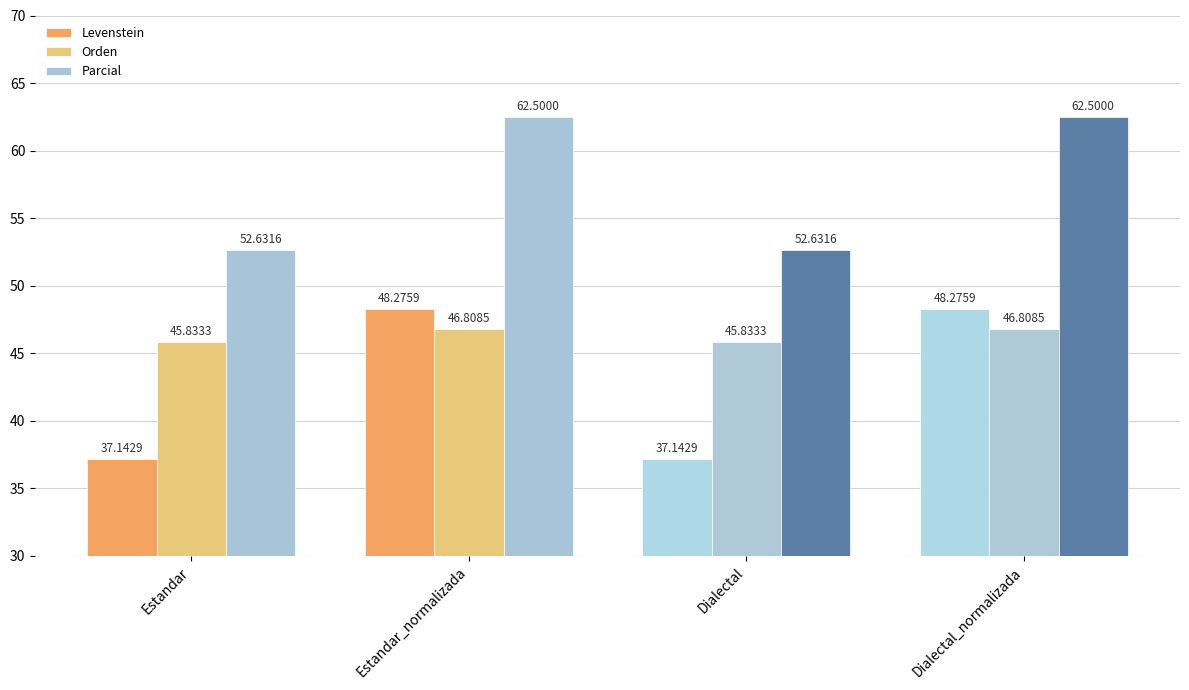

True or false: Parcial has a value of 35.2 at Estandar.

False